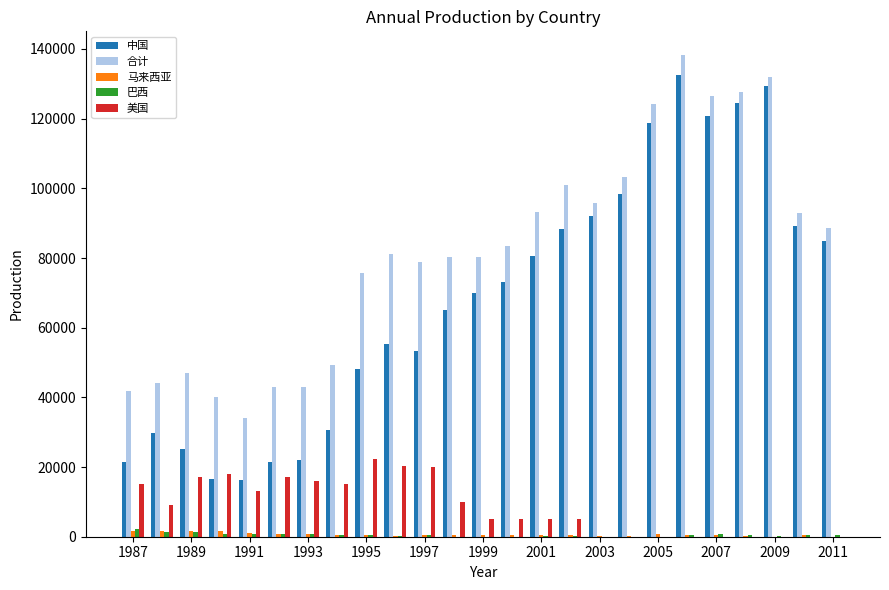

Which series has the largest total across all categories?

合计